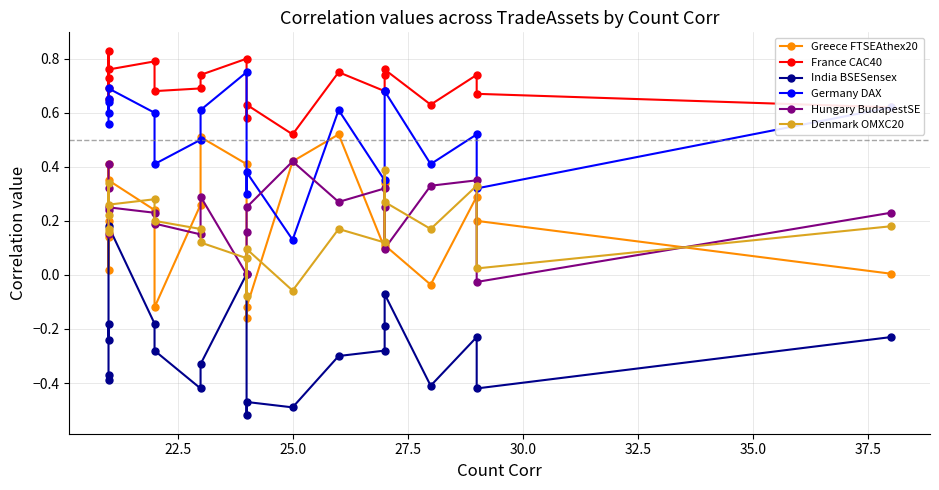

What is the smallest value displayed?

-0.5